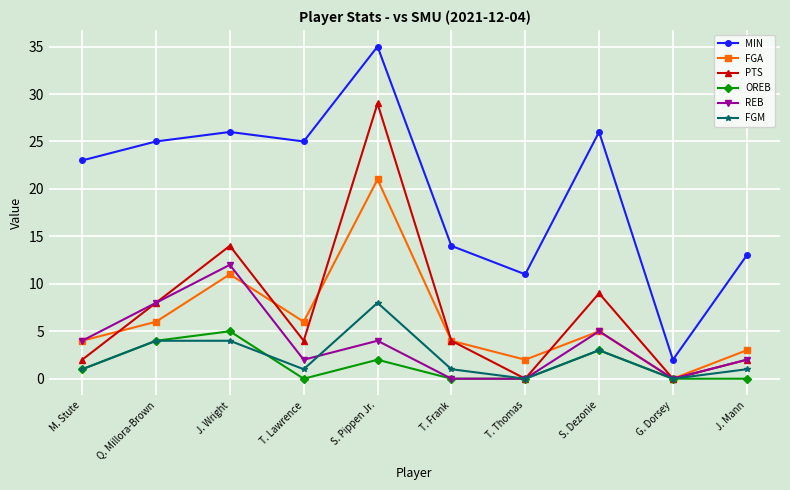

Which series has the widest spread of values?

MIN